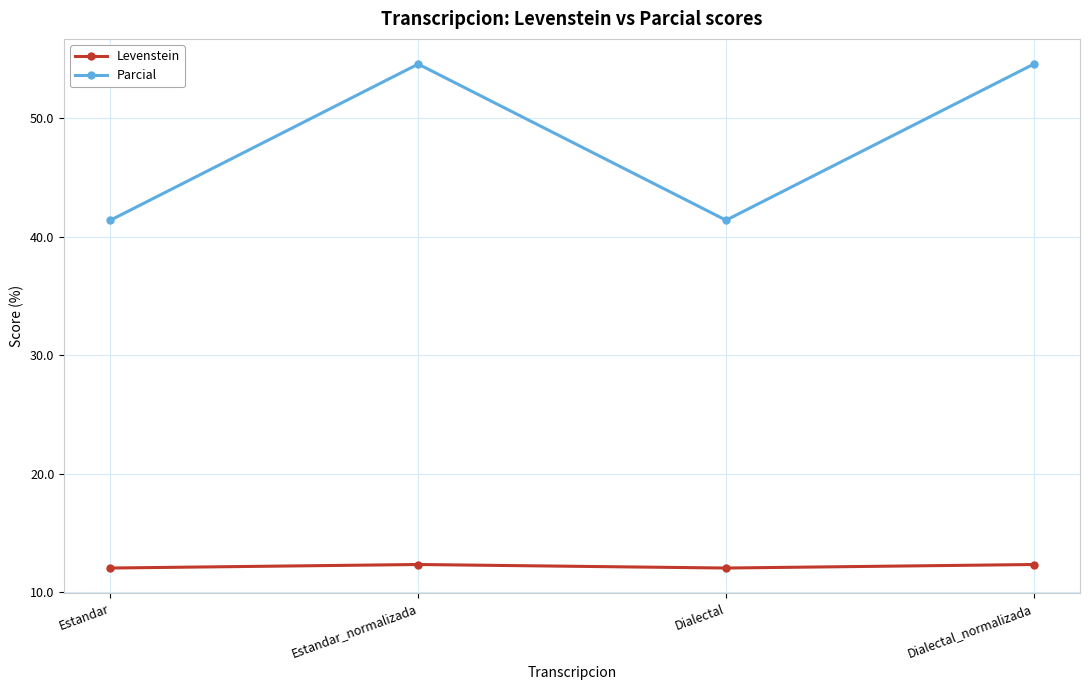

Count the number of data series in this chart.

2